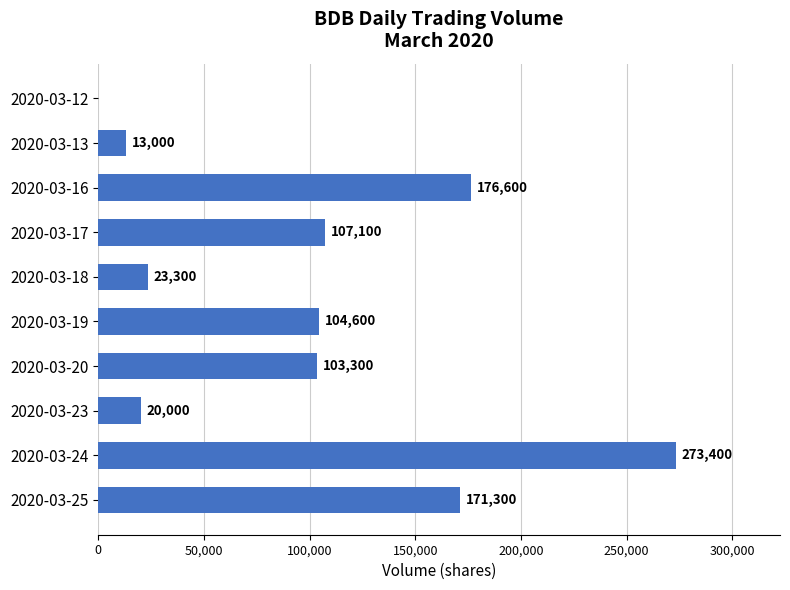

Reading bottom to top, list all the values displayed in this chart.

2020-03-25=171300	2020-03-24=273400	2020-03-23=20000	2020-03-20=103300	2020-03-19=104600	2020-03-18=23300	2020-03-17=107100	2020-03-16=176600	2020-03-13=13000	2020-03-12=0